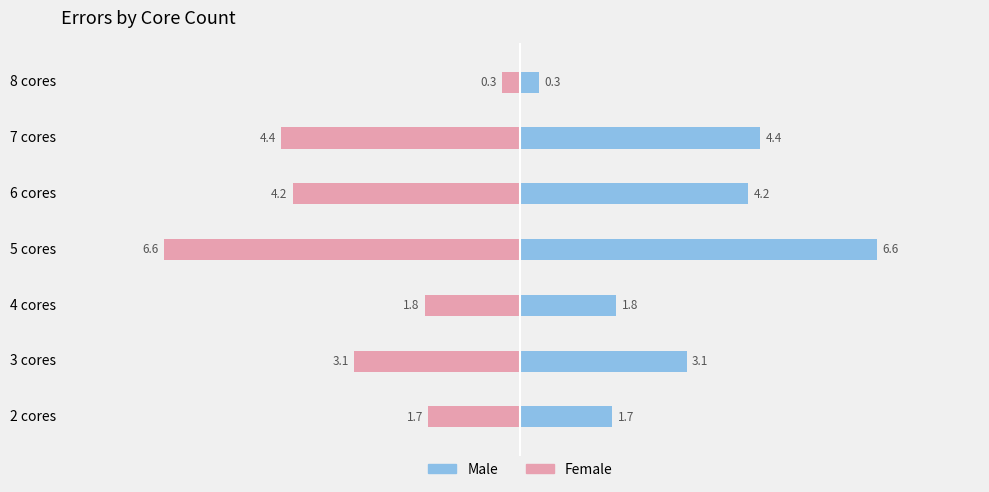

Rank the series by their average value, from lowest to highest.

Female, Male